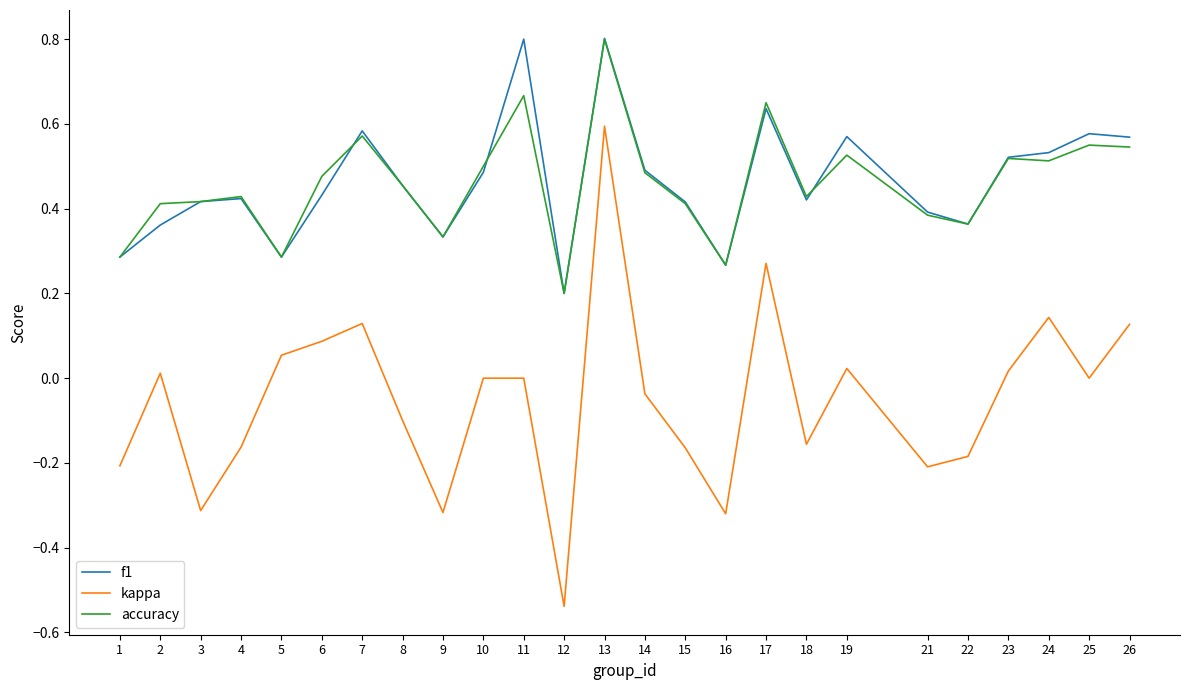

What are all the series names shown in the legend?

f1, kappa, accuracy